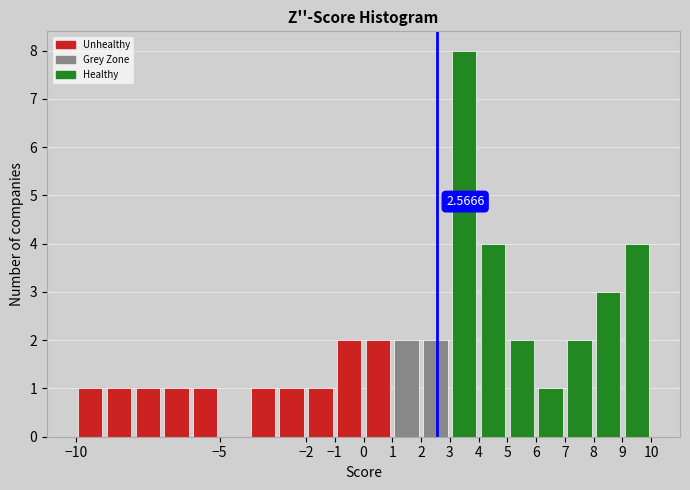

Which range on the x-axis has the tallest bar?

3 to 4